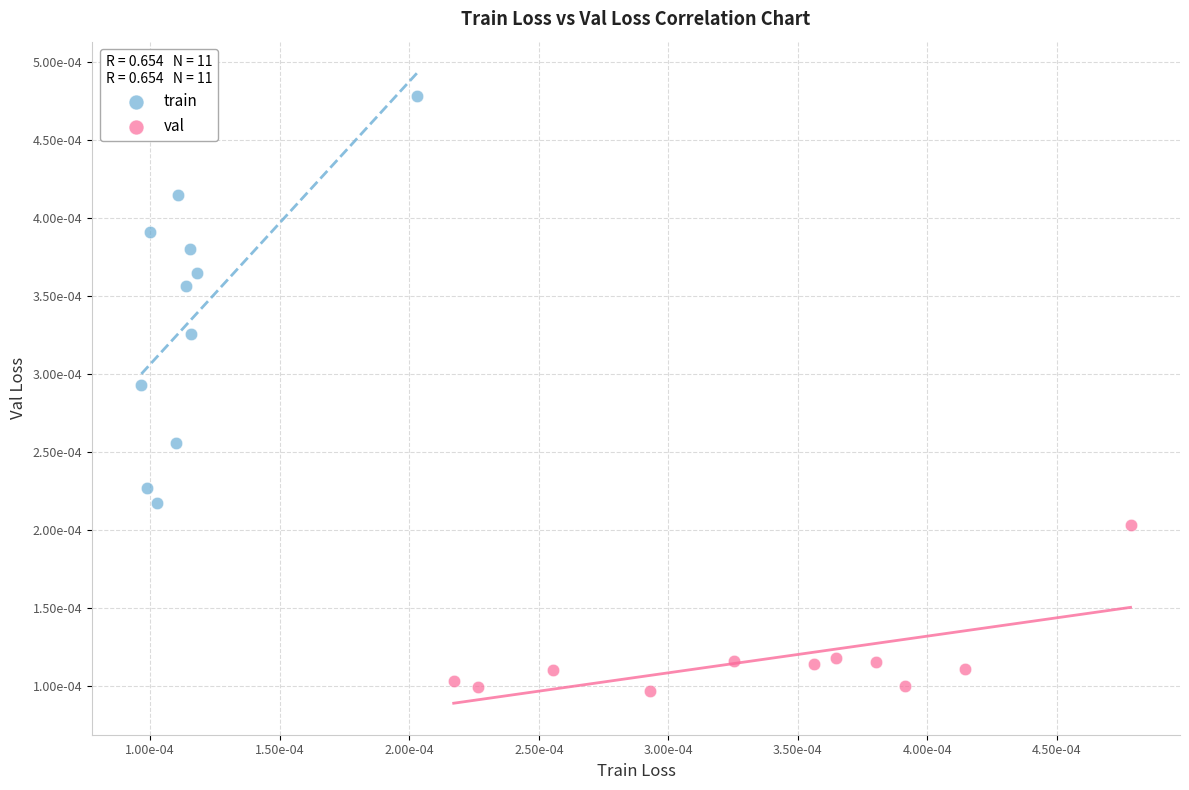

What are all the series names shown in the legend?

train, val